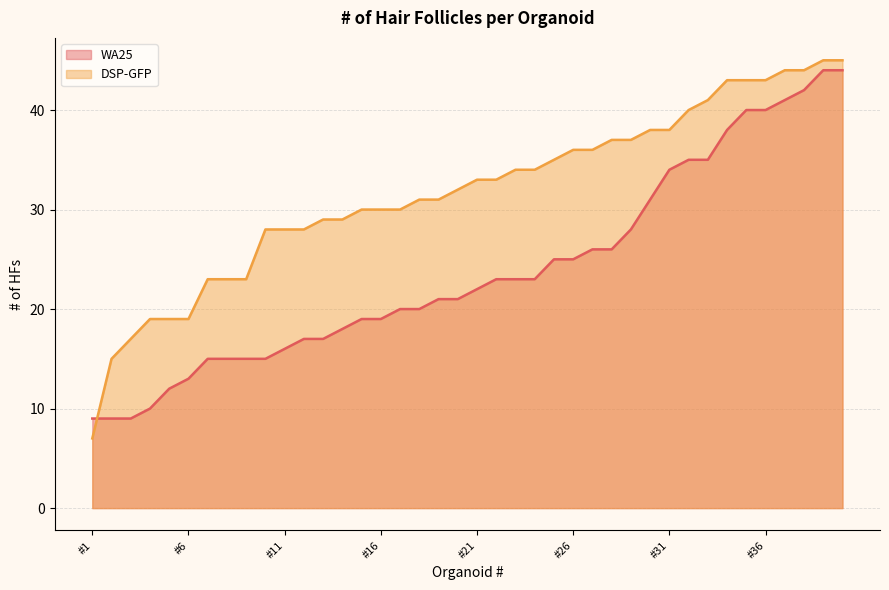

Count the number of categories in the chart.

40